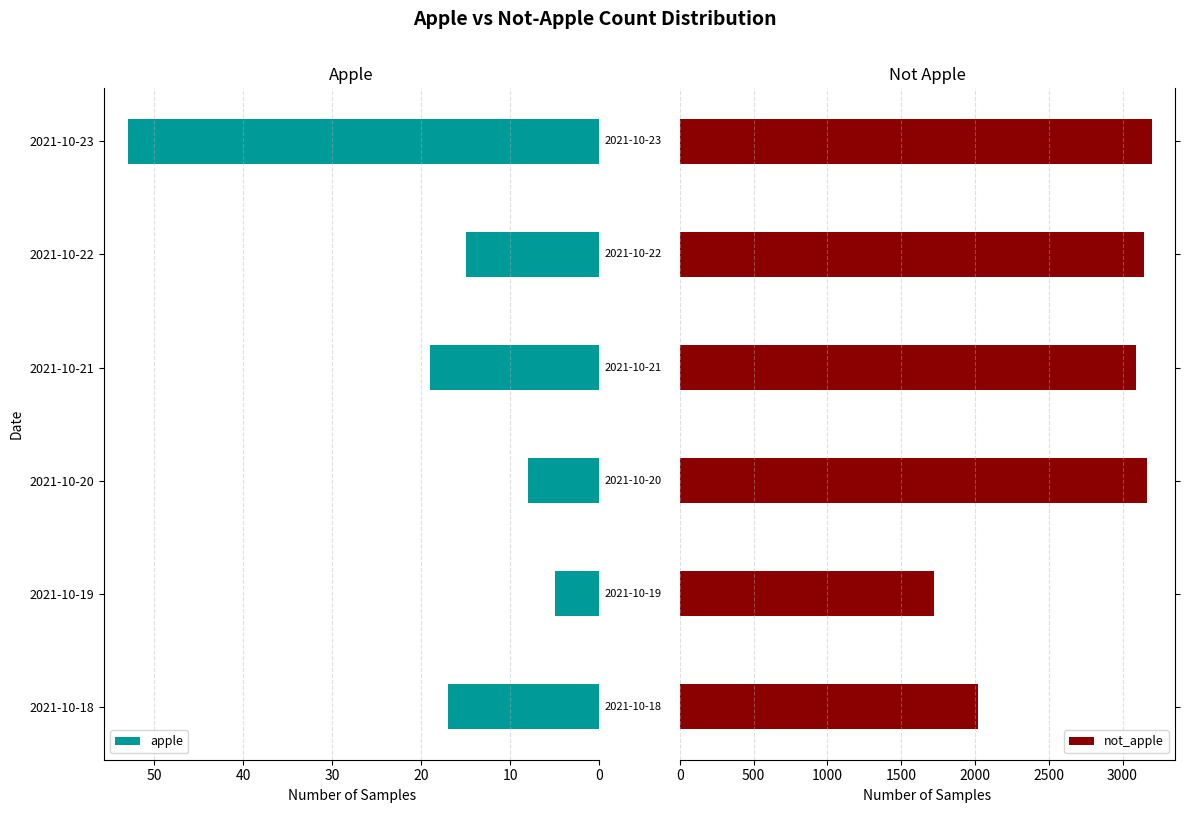

True or false: apple has a value of 8 at 2021-10-20.

True